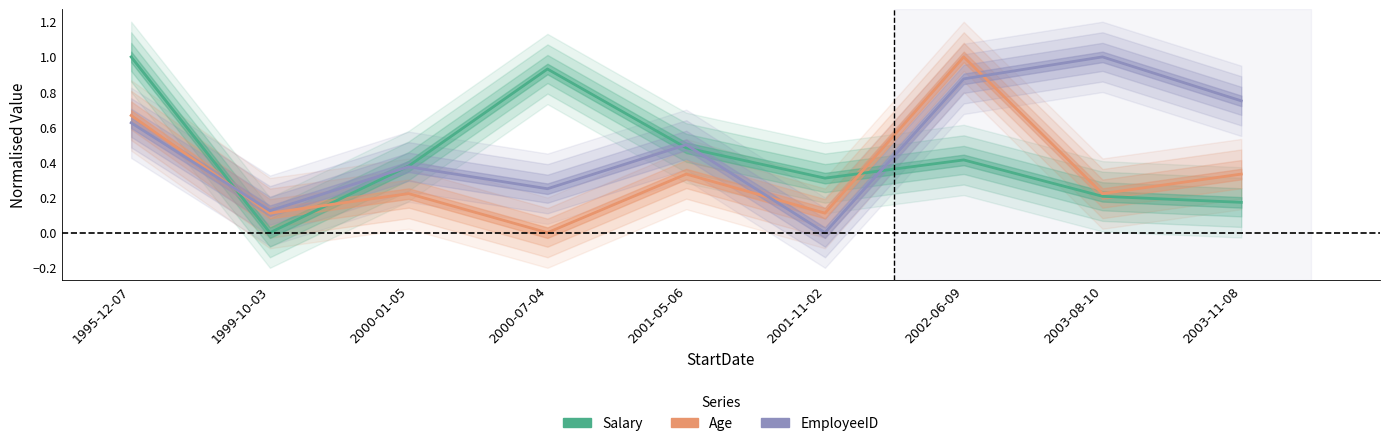

Reading left to right, what are all the values shown in this chart?

Salary: 1995-12-07=1.0	1999-10-03=0.0	2000-01-05=0.4	2000-07-04=0.9	2001-05-06=0.5	2001-11-02=0.3	2002-06-09=0.4	2003-08-10=0.2	2003-11-08=0.2
Age: 1995-12-07=0.7	1999-10-03=0.1	2000-01-05=0.2	2000-07-04=0.0	2001-05-06=0.3	2001-11-02=0.1	2002-06-09=1.0	2003-08-10=0.2	2003-11-08=0.3
EmployeeID: 1995-12-07=0.6	1999-10-03=0.1	2000-01-05=0.4	2000-07-04=0.2	2001-05-06=0.5	2001-11-02=0.0	2002-06-09=0.9	2003-08-10=1.0	2003-11-08=0.8